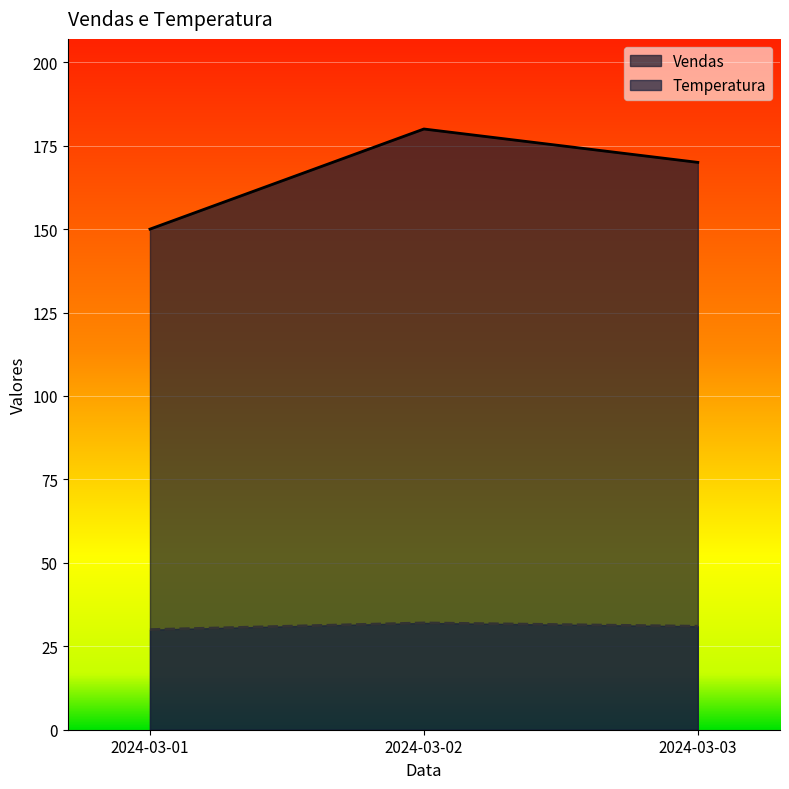

How many Vendas values are between 150 and 180?

3